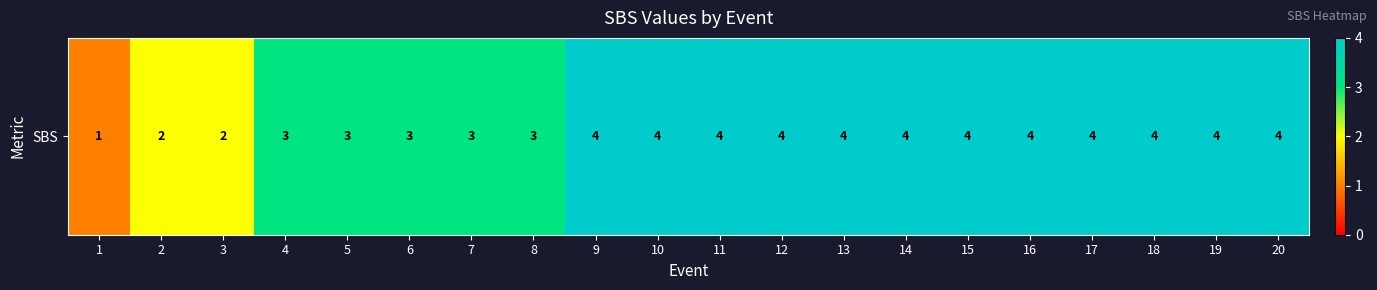

What is the difference between the values at 20 and 4?

1